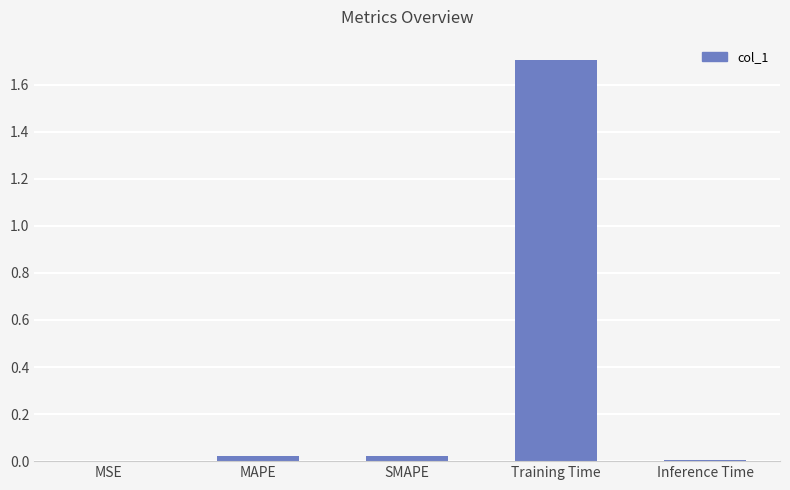

The chart shows a value of 0.0 at Inference Time. True or false?

True